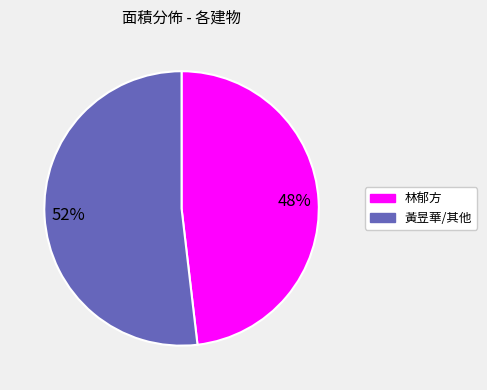

To the nearest percent, what is the average slice percentage?

50%